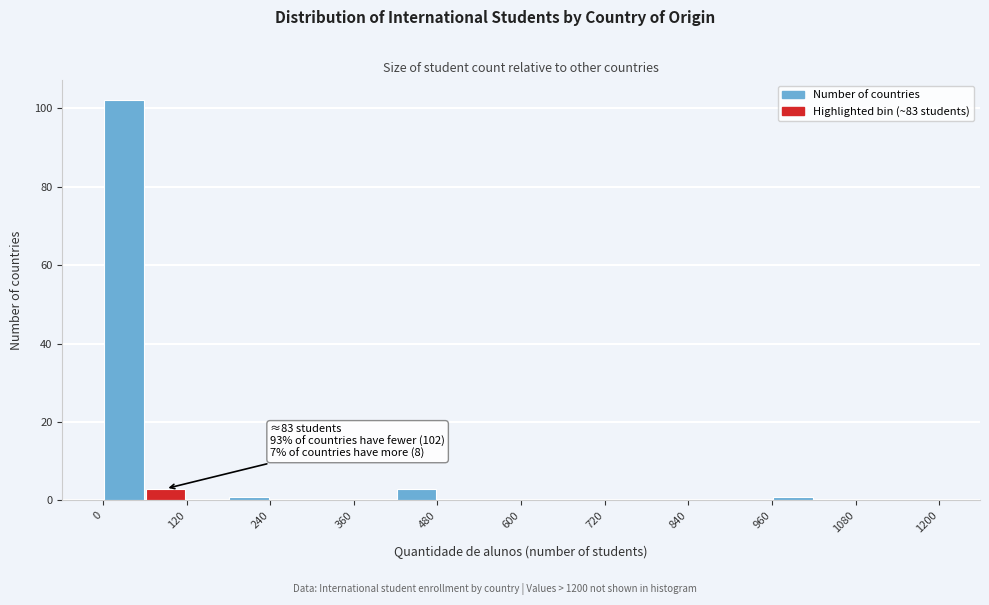

Around what value on the x-axis is the tallest bar? Give the approximate position of its centre, as read against the axis.

40